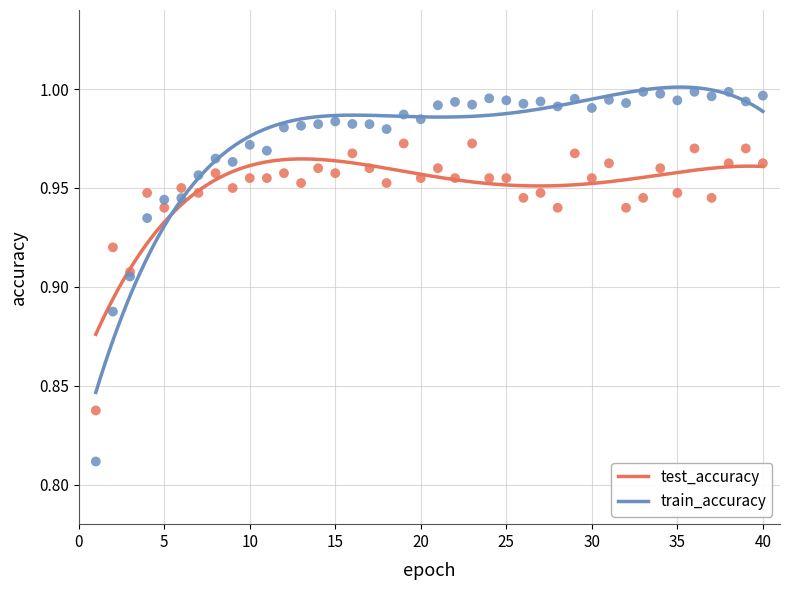

What is the total value across all series at 29?

2.0